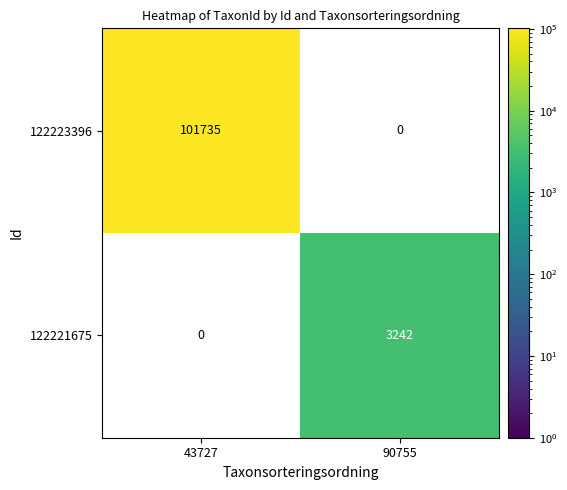

The value of 122221675 at 90755 is 4221. True or false?

False